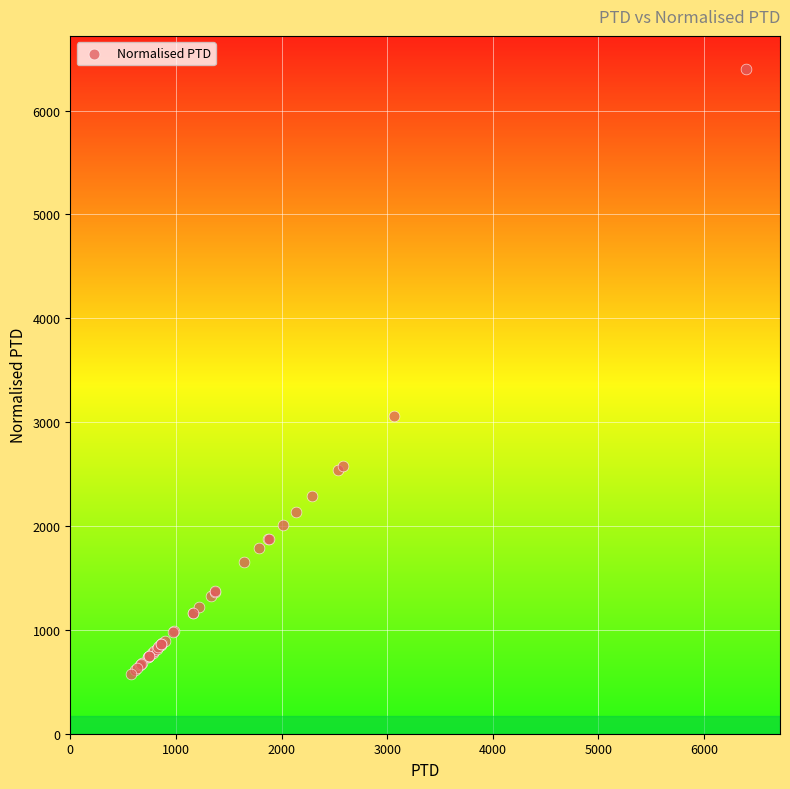

What Y value in the scatter plot is closest to 3487?

3060.2